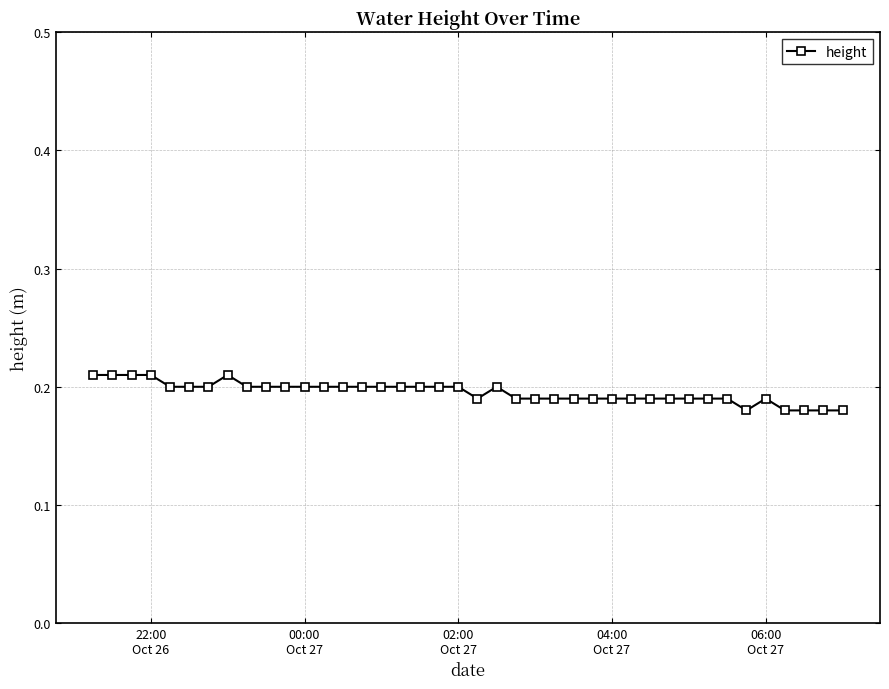

How many values are between 0 and 1?

40